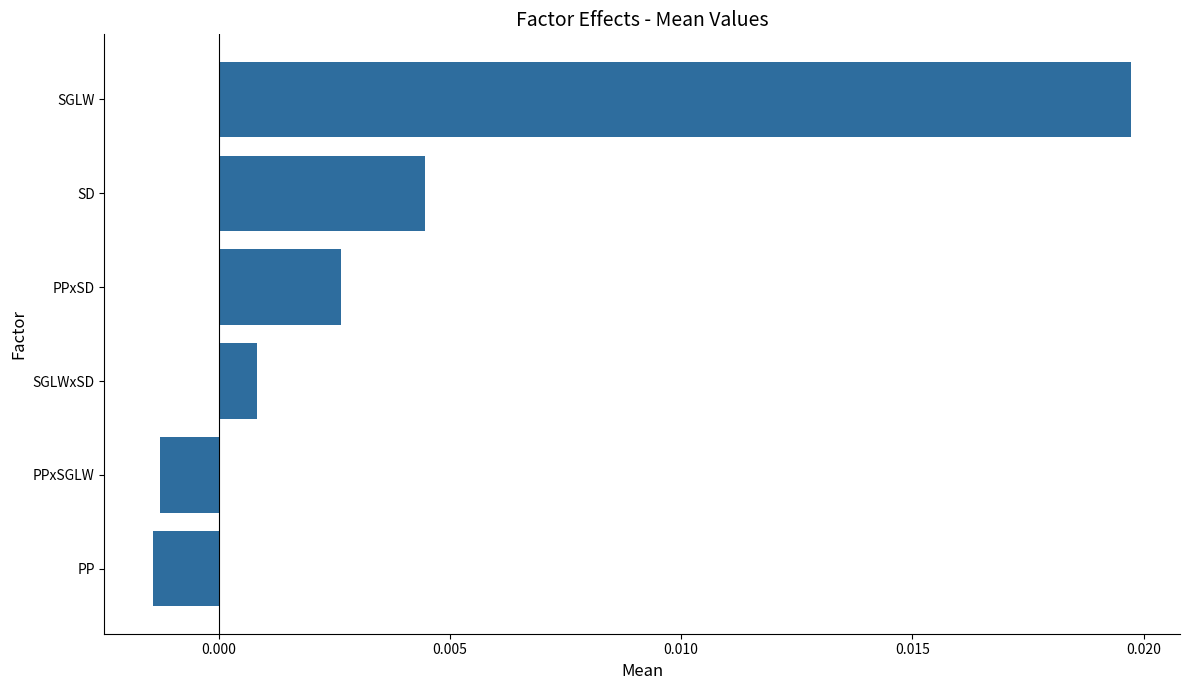

Which has a higher value, PP or SD?

SD